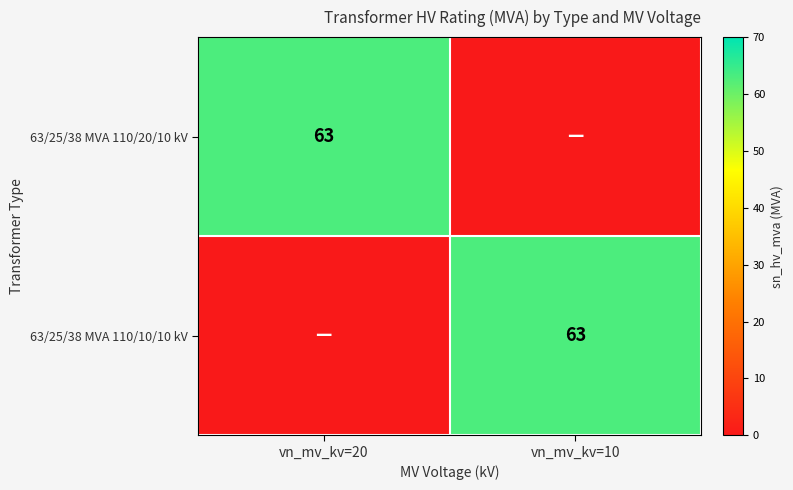

The 63/25/38 MVA 110/20/10 kV series shows 43 at vn_mv_kv=20. True or false?

False